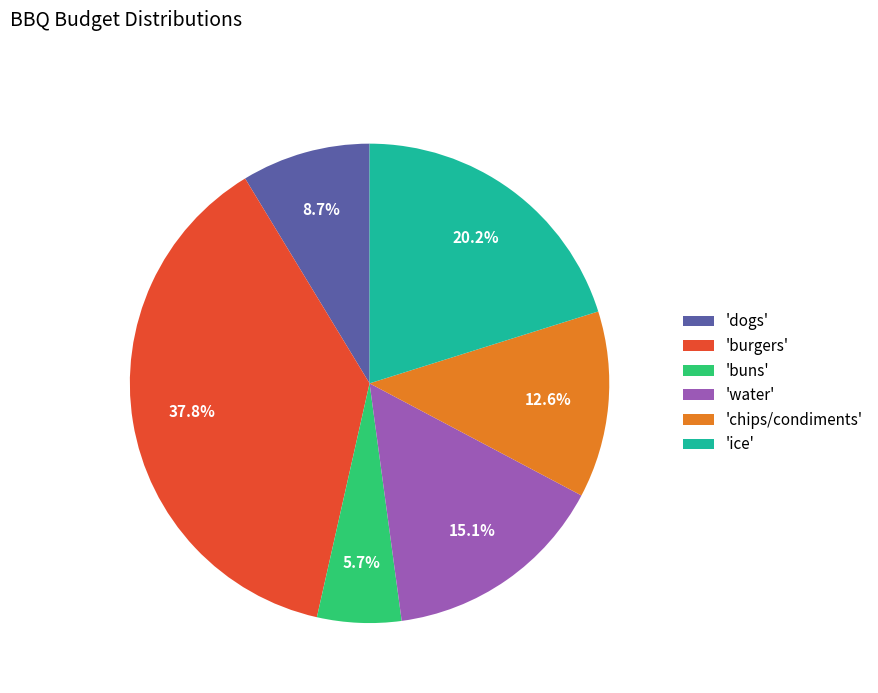

What is the ratio of the value at 'buns' to the value at 'water'?

0.4